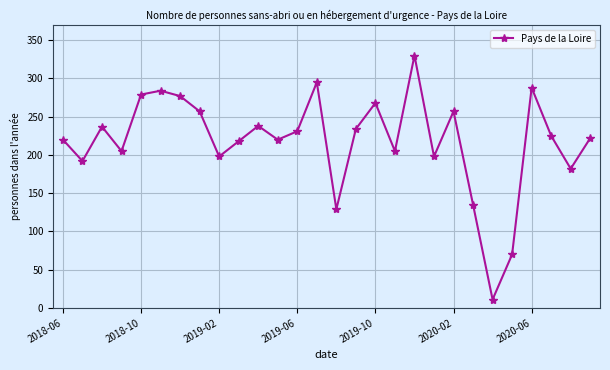

What is the smallest value displayed?

11